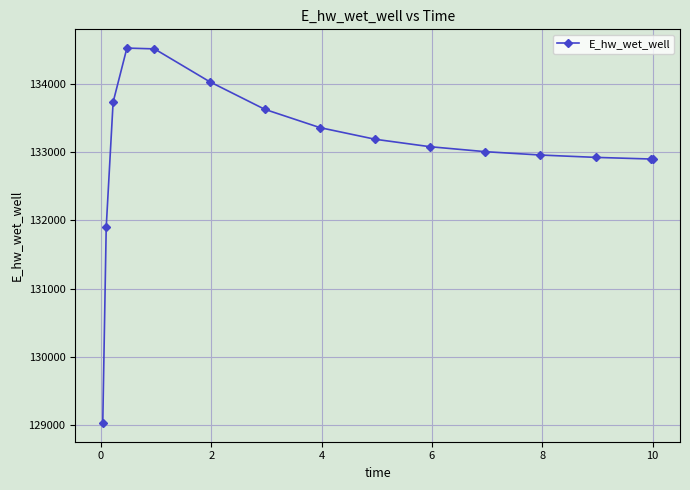

What is the value of the 8th point from the left?

133360.6